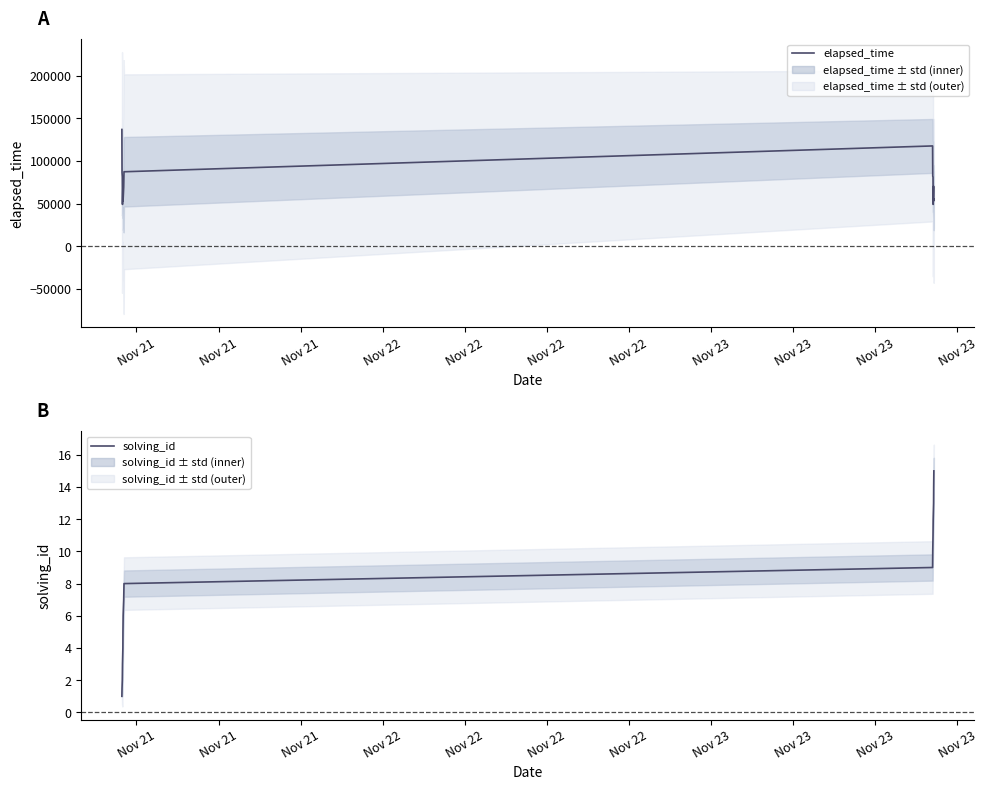

Which series has the widest spread of values?

elapsed_time